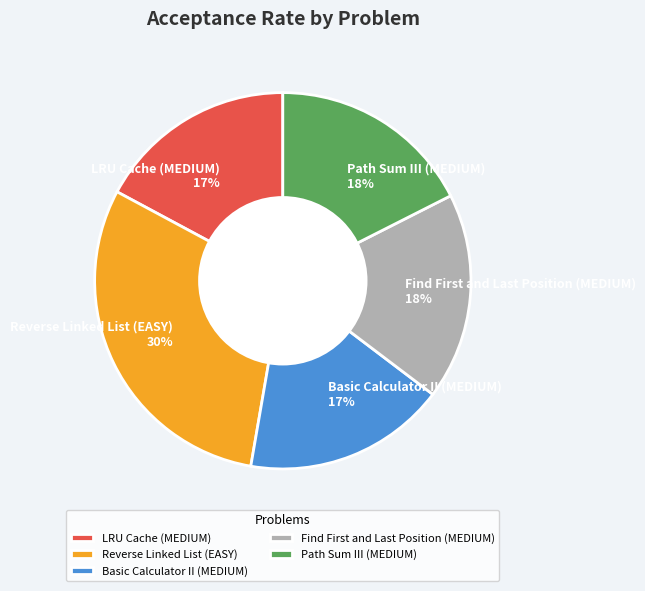

To the nearest percent, what is the average slice percentage?

20%